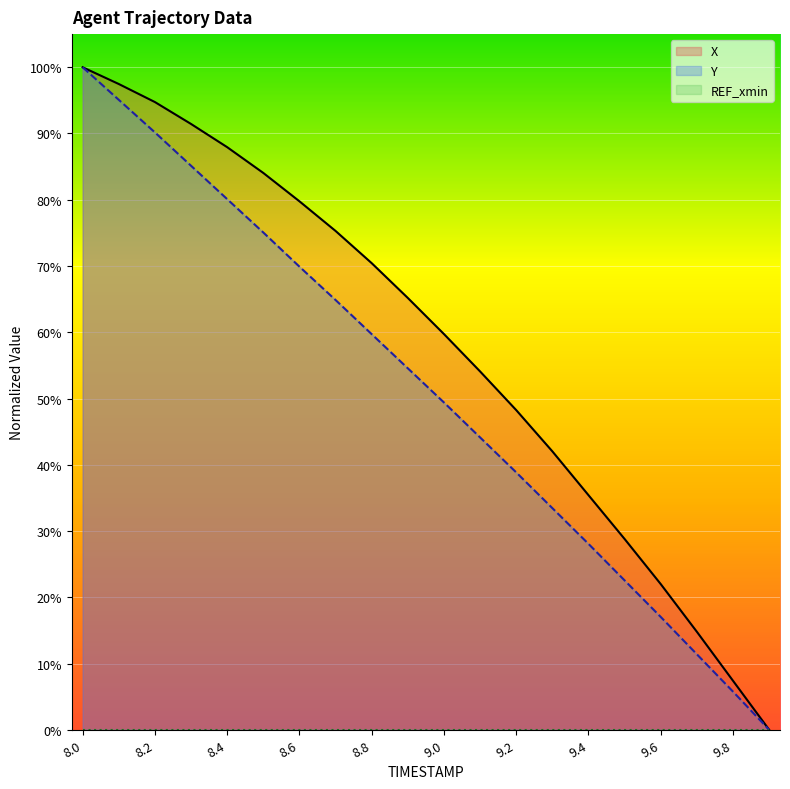

Does the chart display data point markers on the line(s)?

No